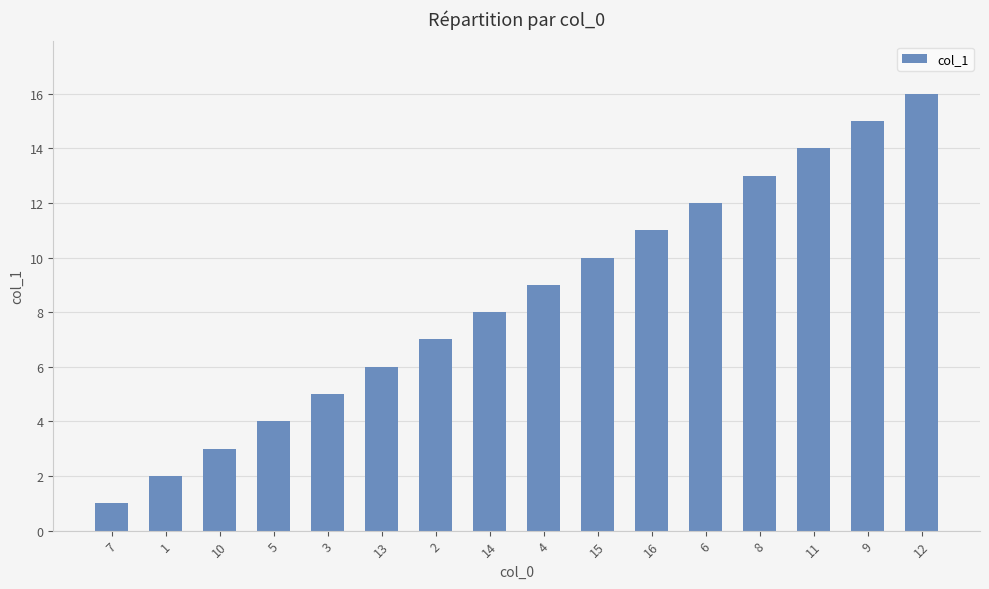

Reading right to left, list all the values displayed in this chart.

12=16	9=15	11=14	8=13	6=12	16=11	15=10	4=9	14=8	2=7	13=6	3=5	5=4	10=3	1=2	7=1